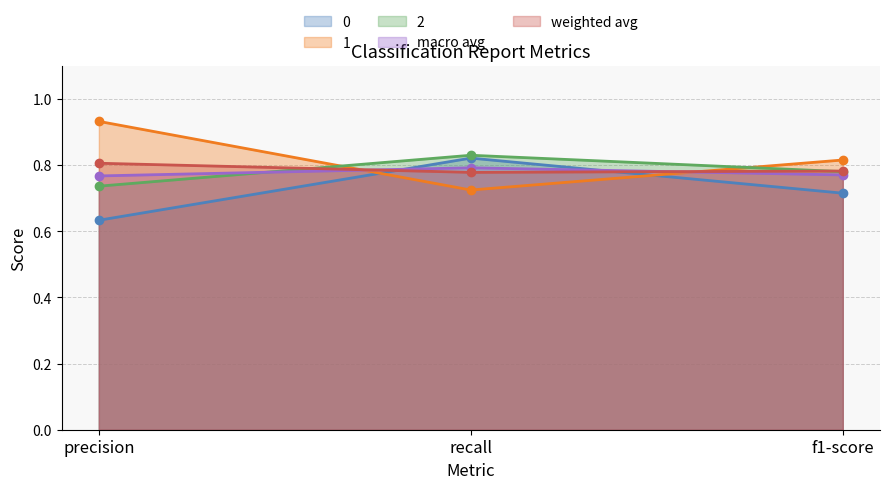

At how many categories does at least one series exceed 0?

3